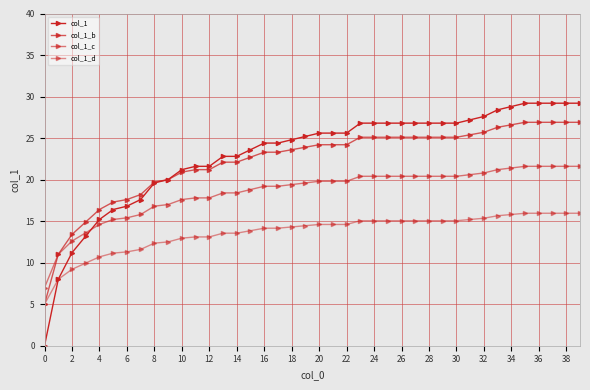

How many categories are shown in the chart?

40